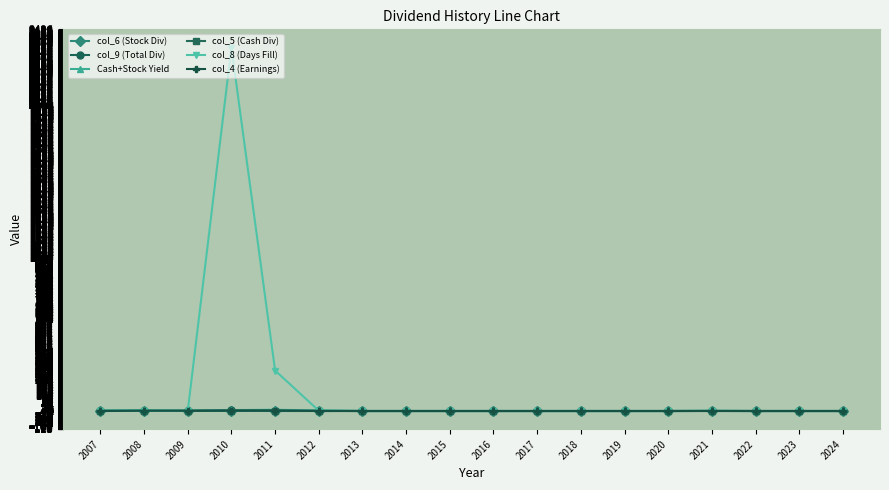

The Cash+Stock Yield series shows 0.0 at 2016. True or false?

True